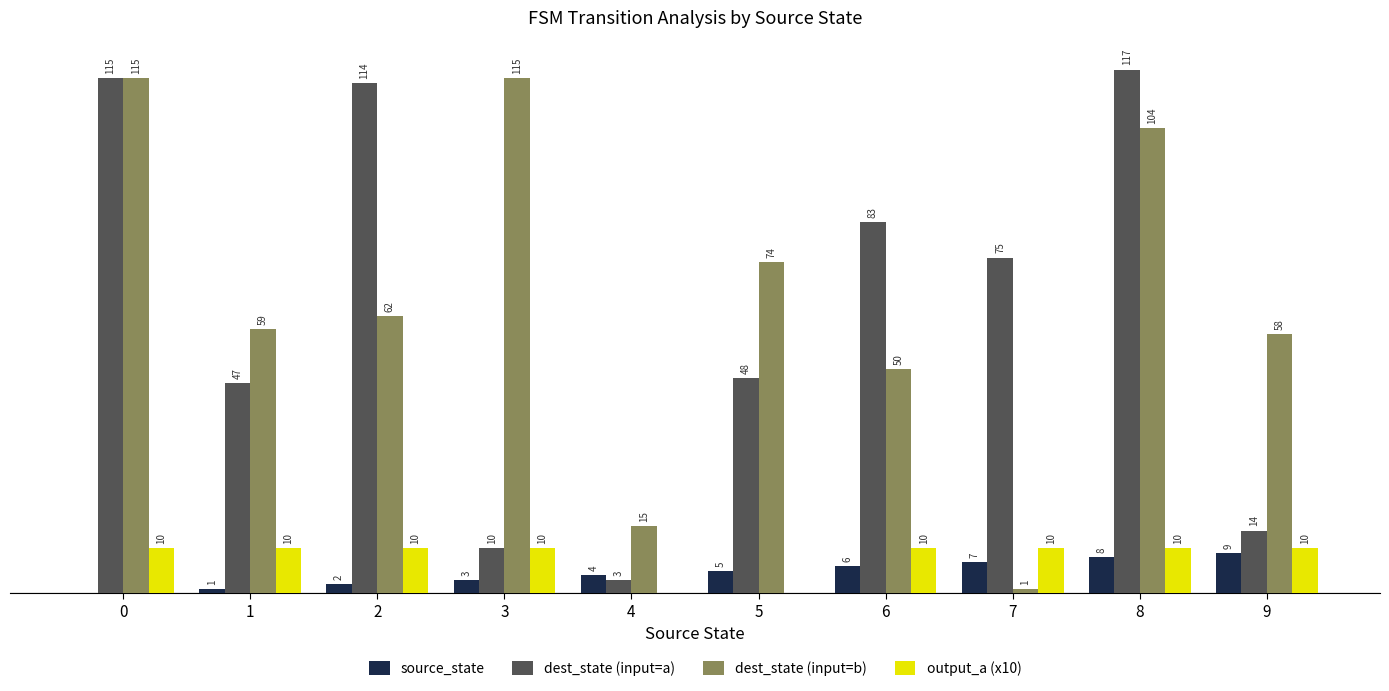

Is the value of source_state at 6 greater than the value of output_a (x10) at 7?

No